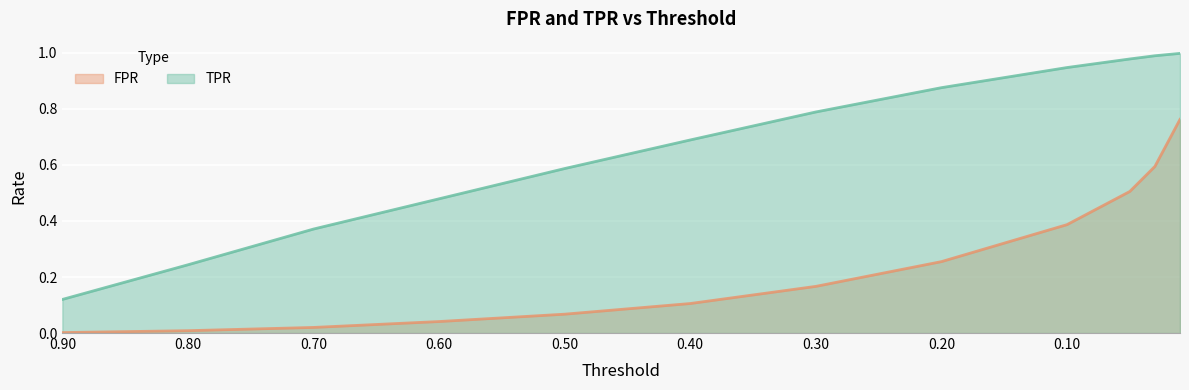

What is the difference between the maximum and minimum values in the TPR series?

0.9